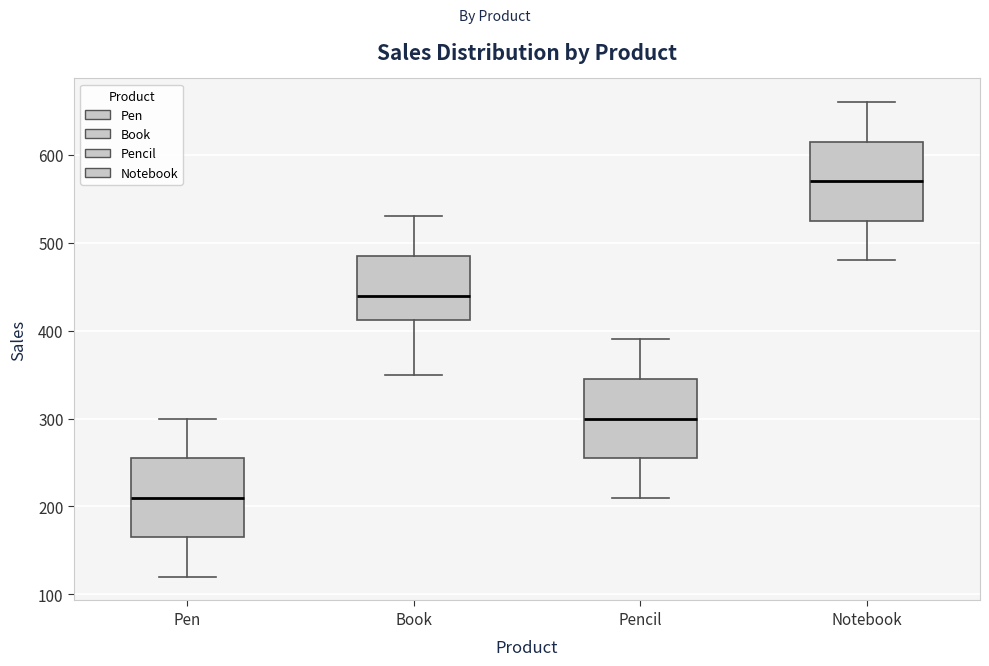

Reading left to right, read every box against the y-axis: the position of its median line, the range the box covers, and the ends of its whiskers. The values are not printed on the chart, so give them approximately, as read against the axis.

Pen: median 210, box 170 to 260, whiskers 120 to 300
Book: median 440, box 410 to 490, whiskers 350 to 530
Pencil: median 300, box 260 to 350, whiskers 210 to 390
Notebook: median 570, box 530 to 620, whiskers 480 to 660